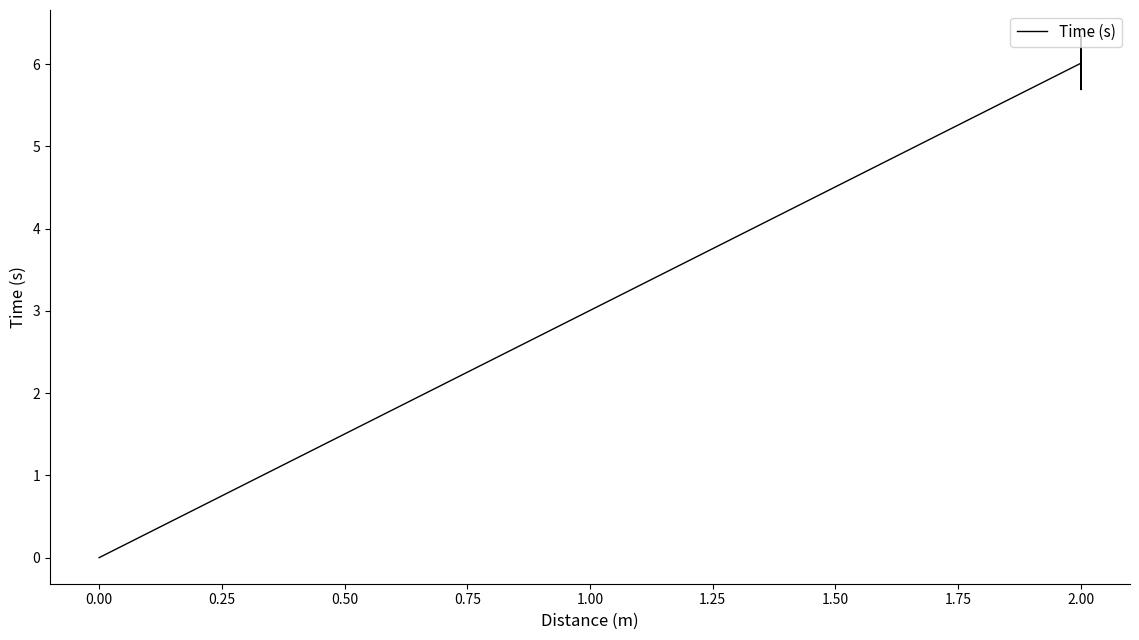

What is the greatest value displayed?

6.3